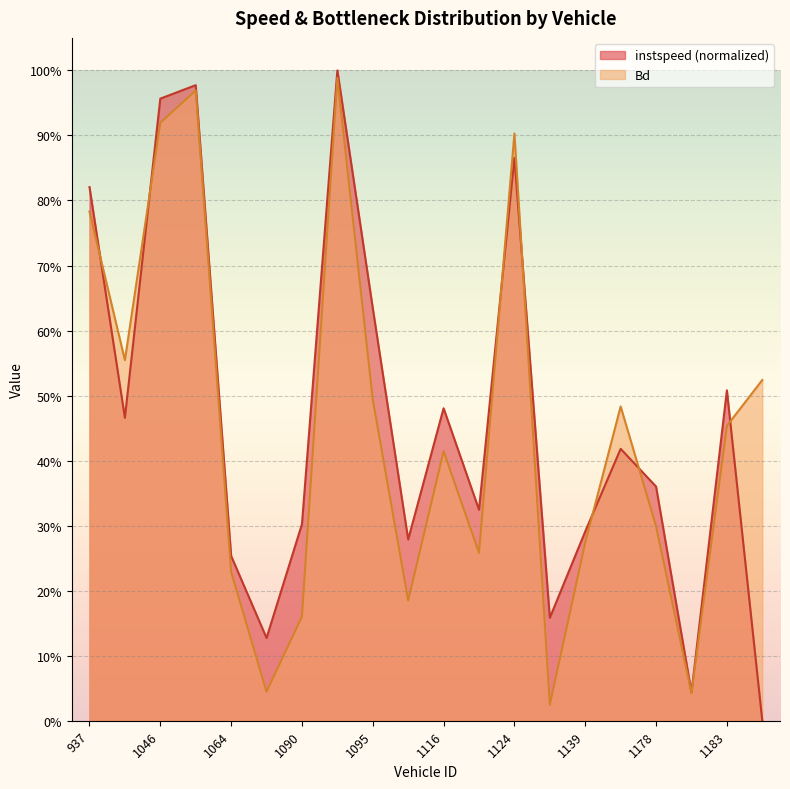

Which series ends up on top after the final intersection of instspeed and Bd?

Bd